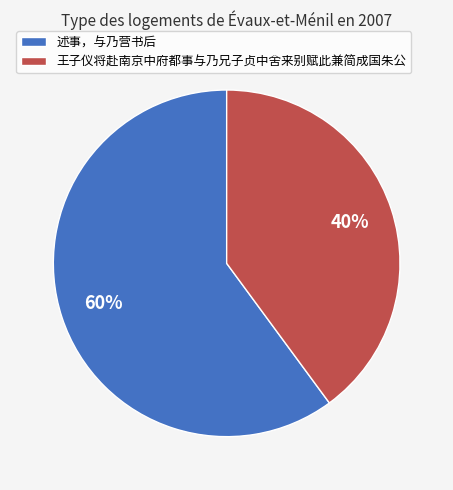

What is the ratio of the value at 王子仪将赴南京中府都事与乃兄子贞中舍来别赋此兼简成国朱公 to the value at 述事，与乃营书后?

0.7